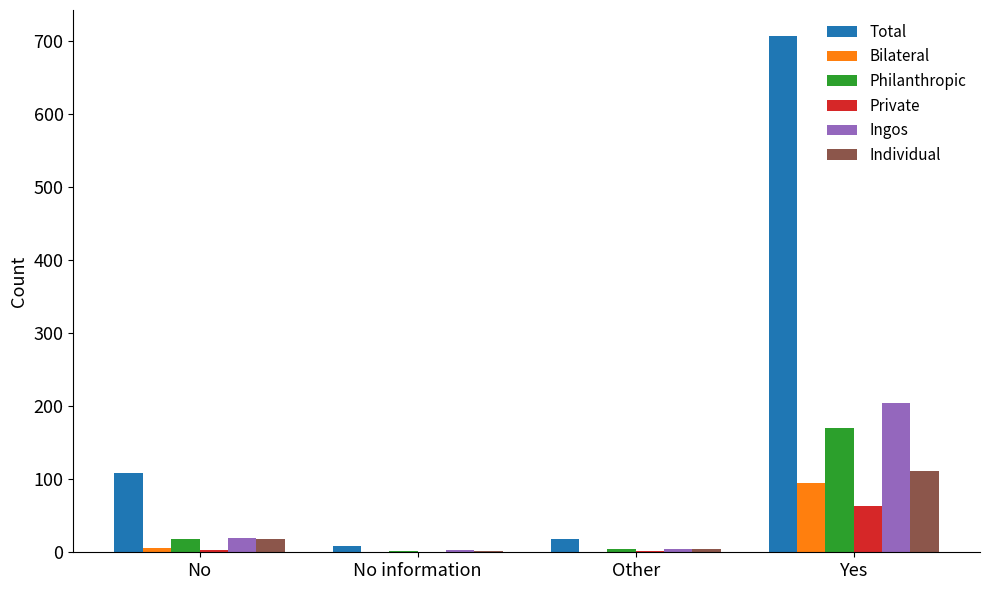

At which category is the sum across all series the highest?

Yes